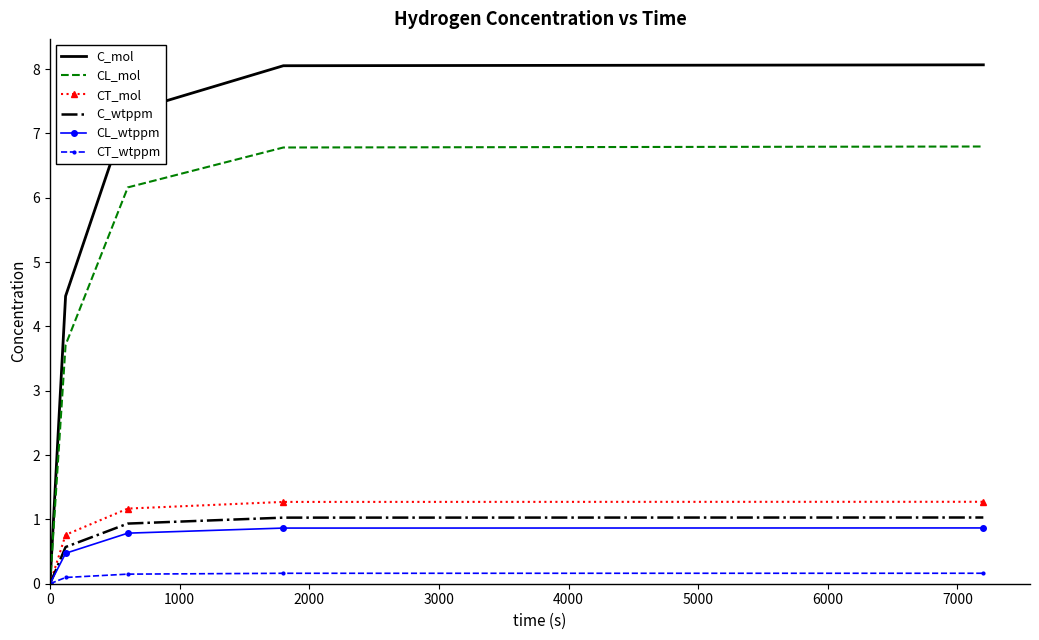

Which series has the widest spread of values?

C_mol